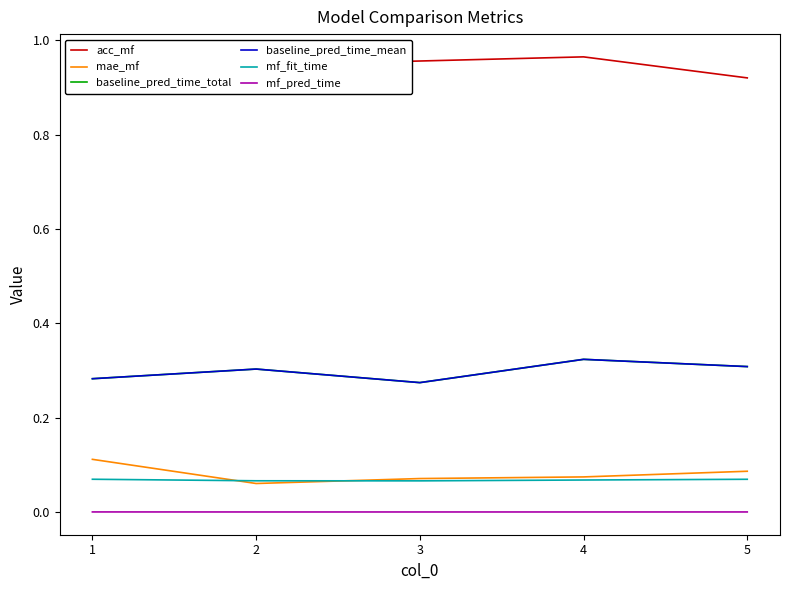

How many lines are shown in the chart?

6